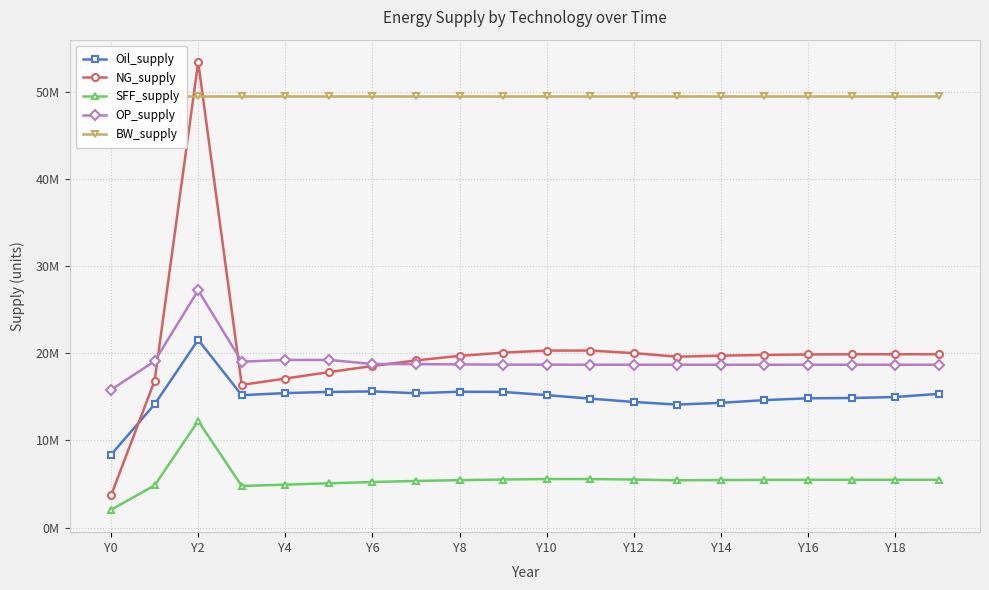

Is it true that OP_supply equals 8810751.1 at Y14?

False